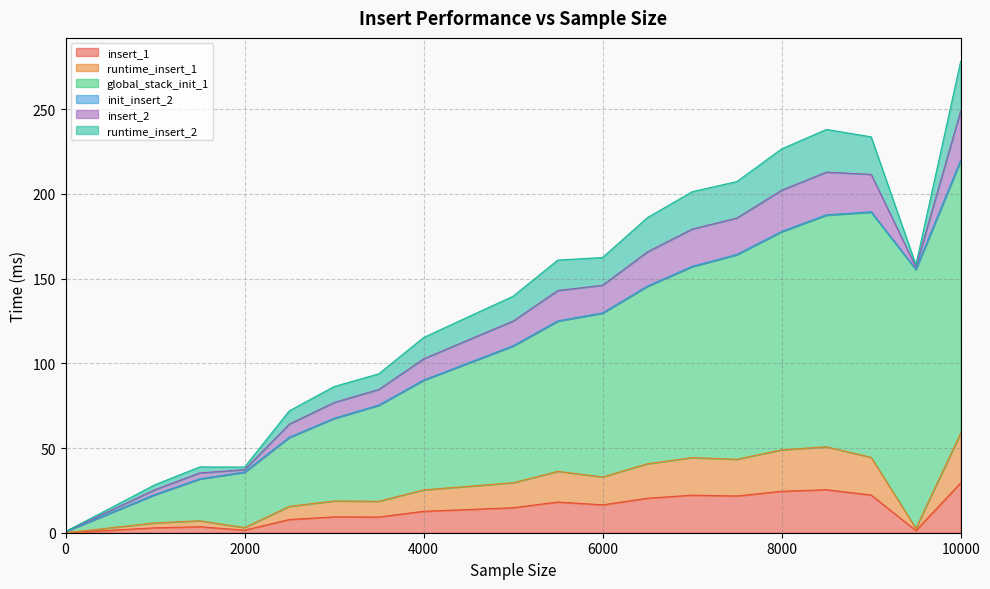

True or false: global_stack_init_1 and runtime_insert_1 intersect in this chart.

False